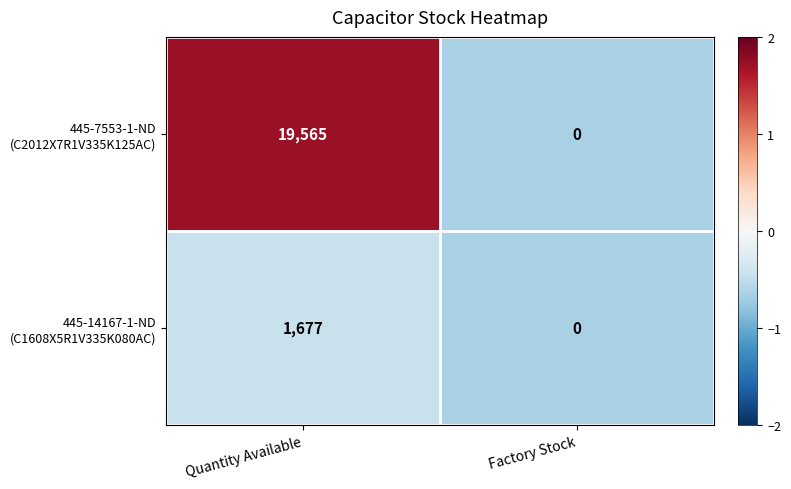

What is the greatest value displayed?

19565